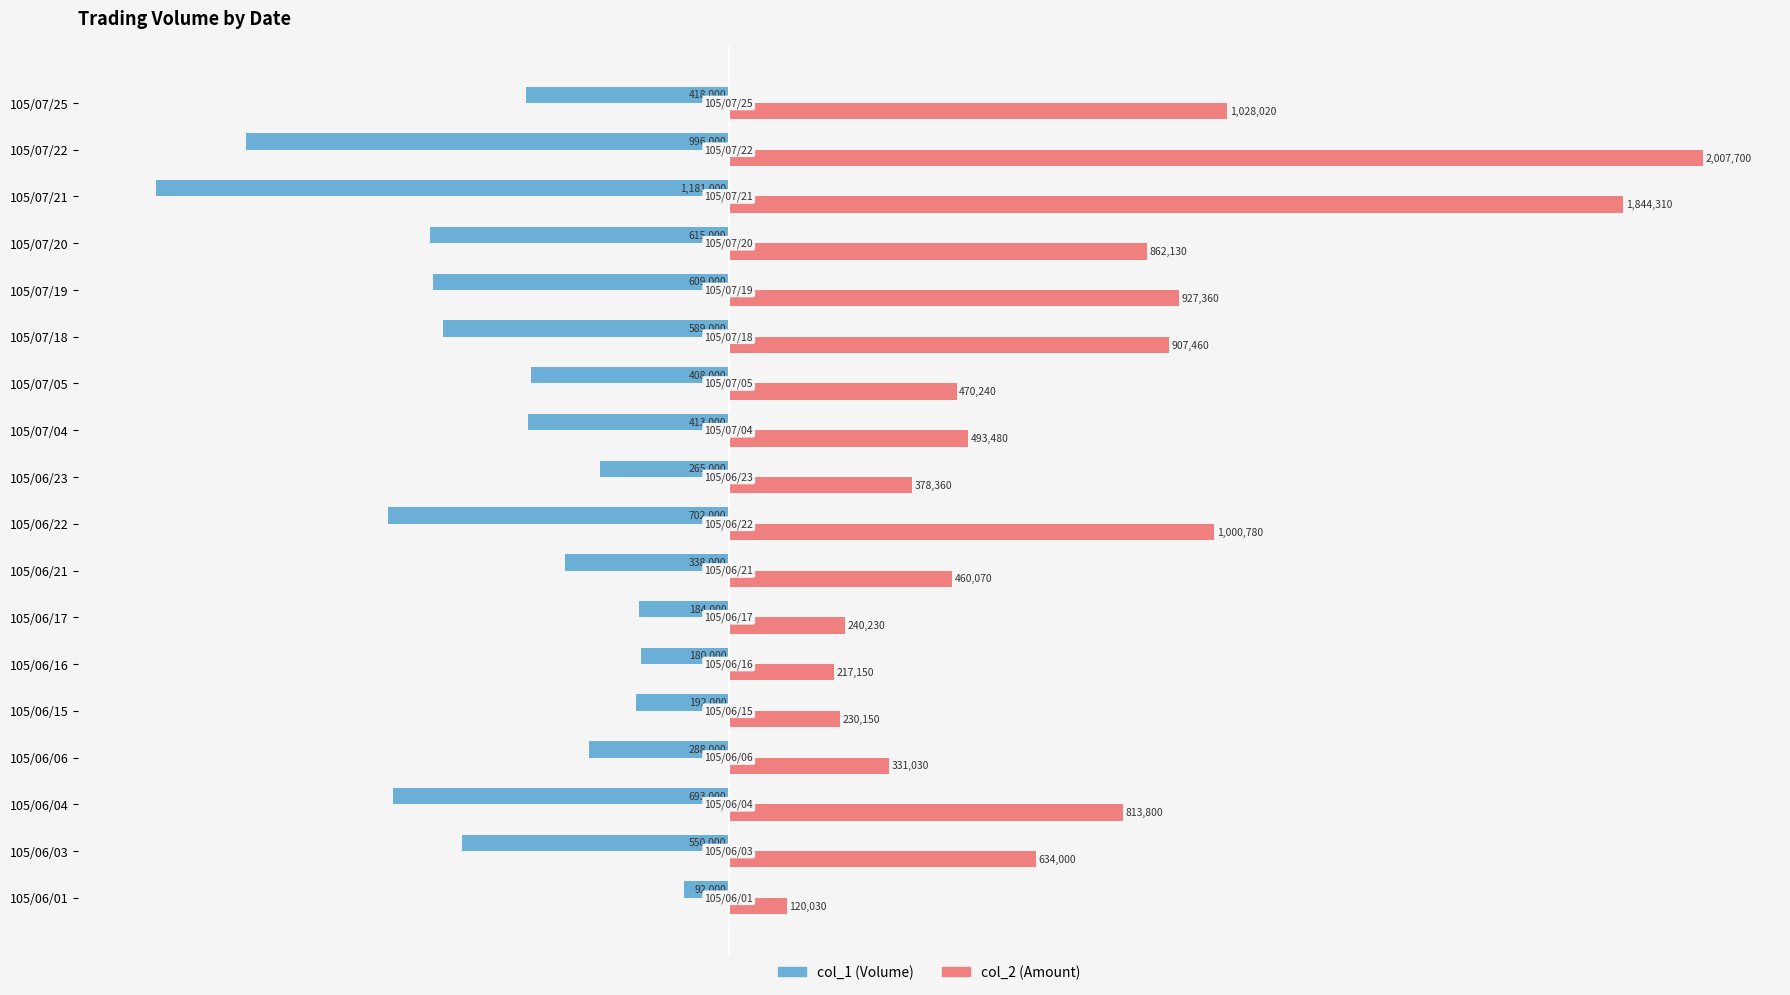

Rank the series by their maximum value, from highest to lowest.

col_2 (Amount), col_1 (Volume)